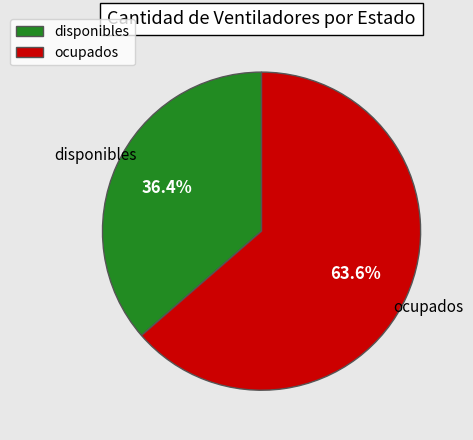

What is the smallest slice in the pie chart?

disponibles